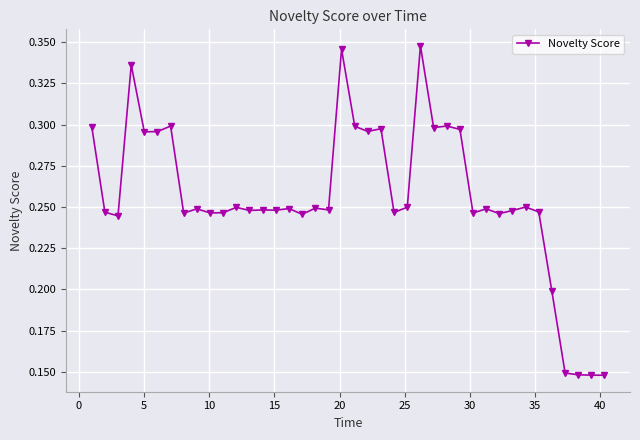

True or false: the data has more than 2 interior local peaks.

True